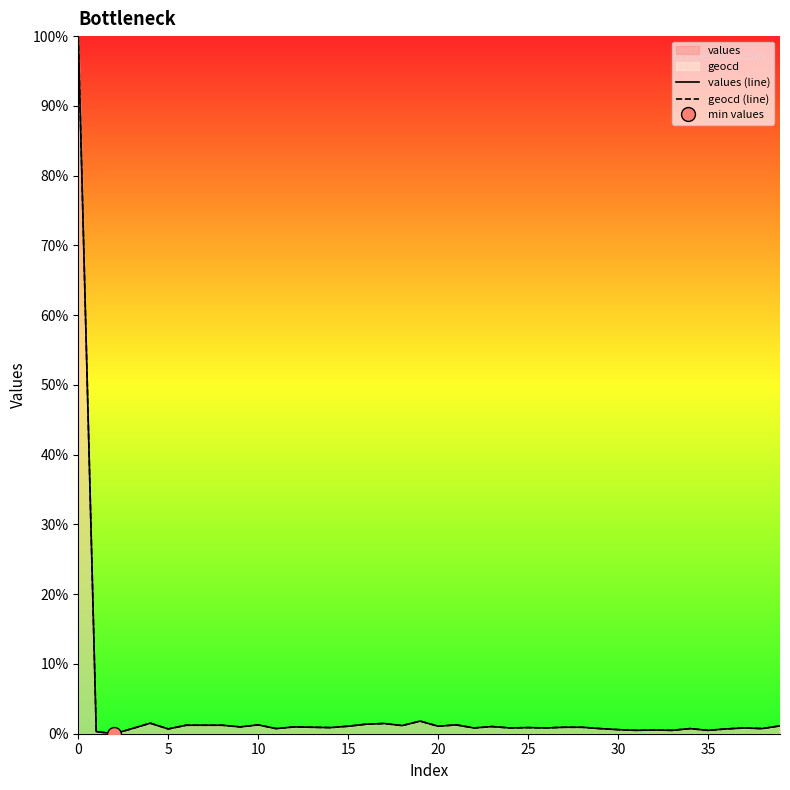

Which series has the largest range (max minus min)?

values (line)